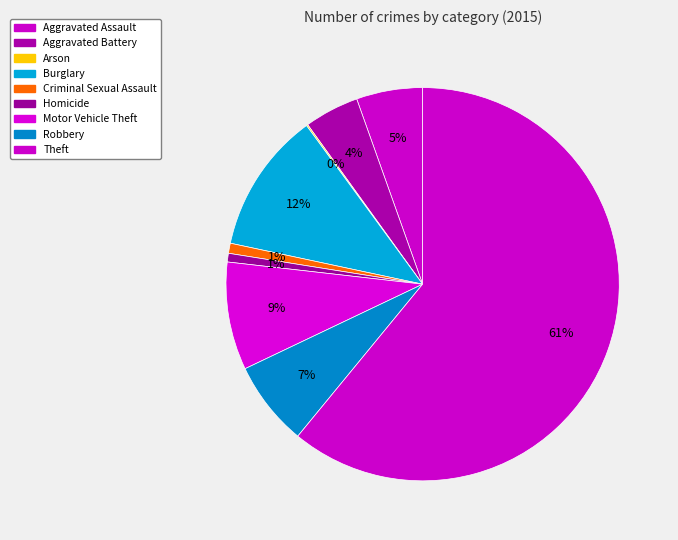

To the nearest percent, what percentage of the pie is Criminal Sexual Assault?

1%